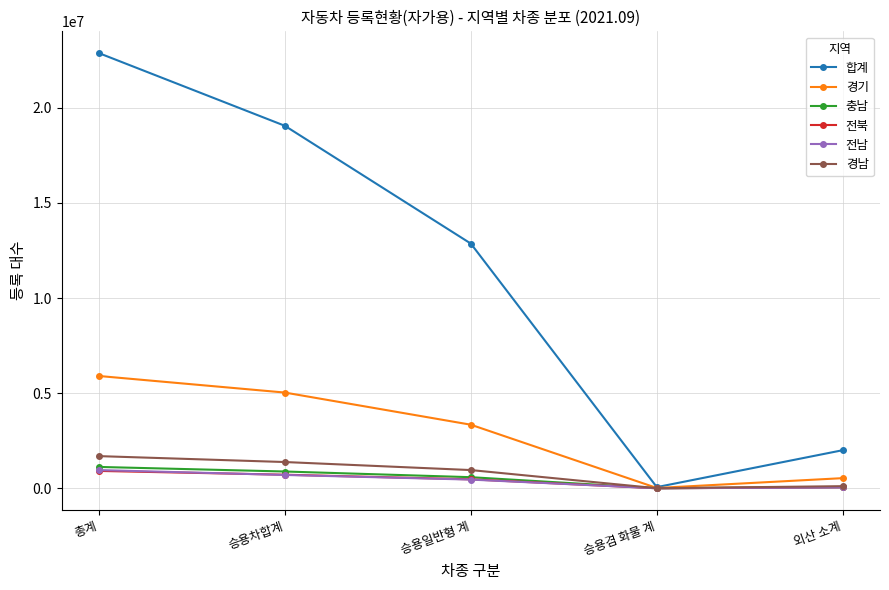

How many lines are shown in the chart?

6